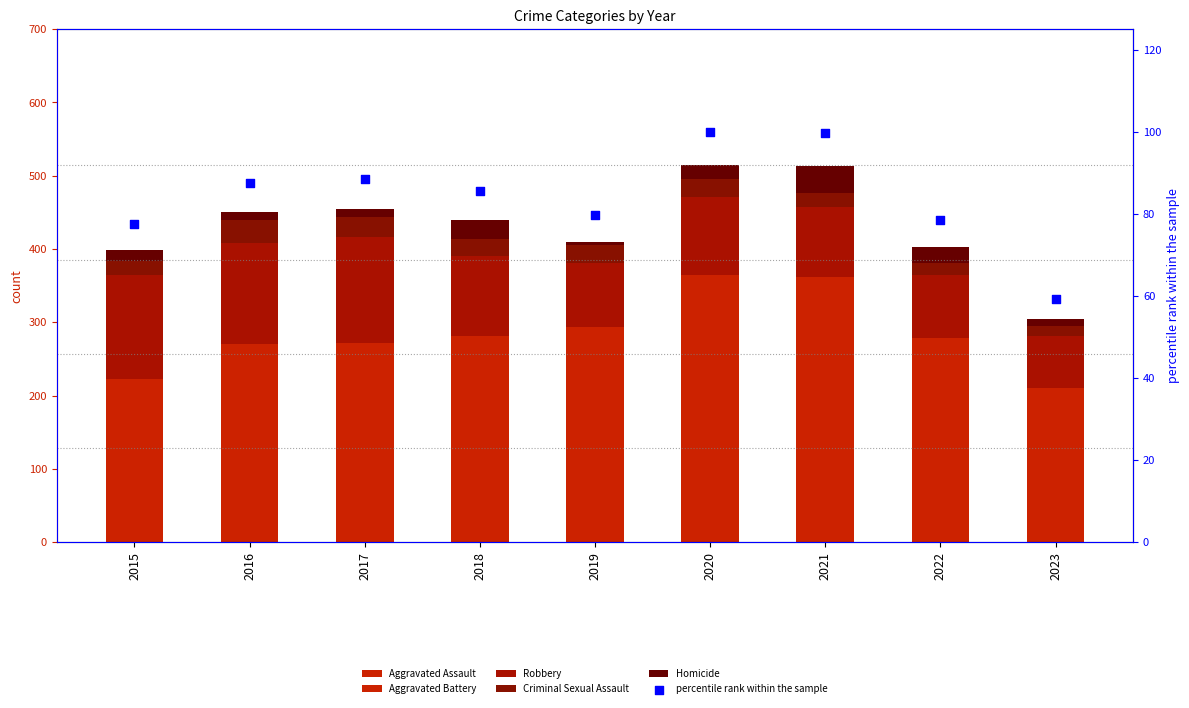

Which series has the largest total across all categories?

Aggravated Battery